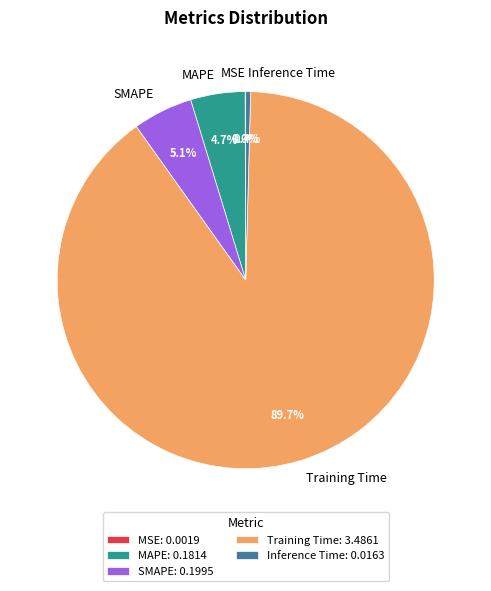

Between Training Time and SMAPE, which is larger?

Training Time